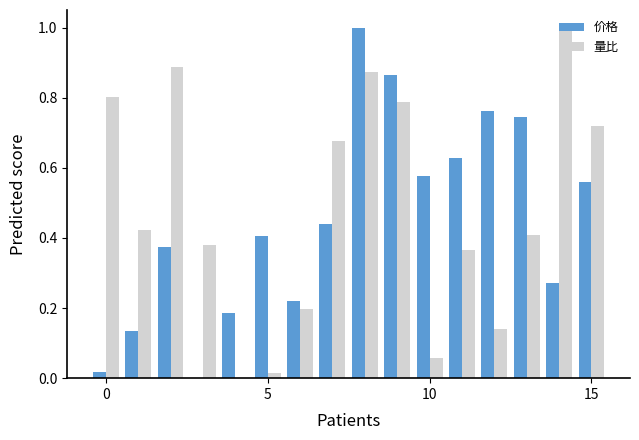

What is the maximum value for 量比?

1.0